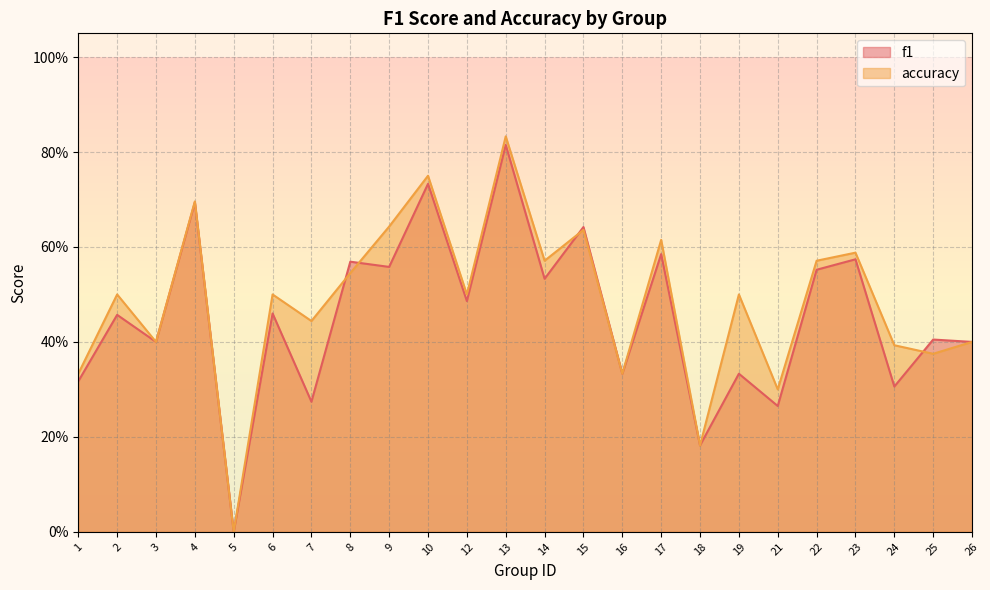

The value of accuracy at 1 is 0.5. True or false?

False